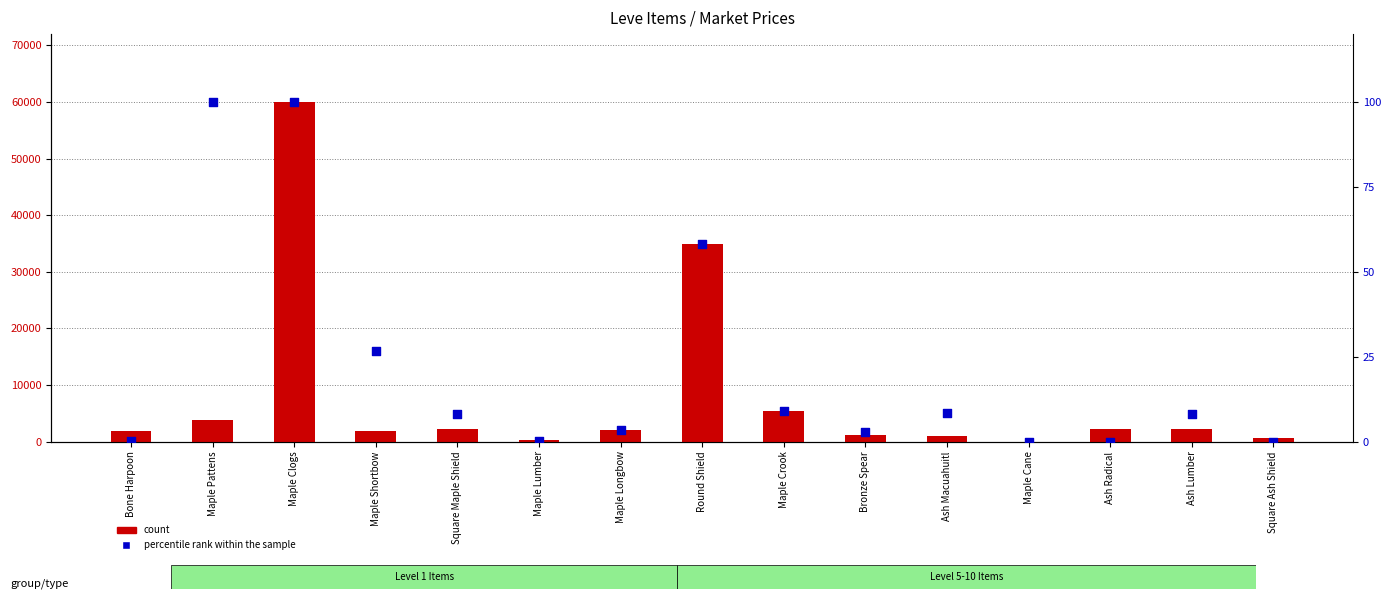

Which series contains the lowest Y value?

count